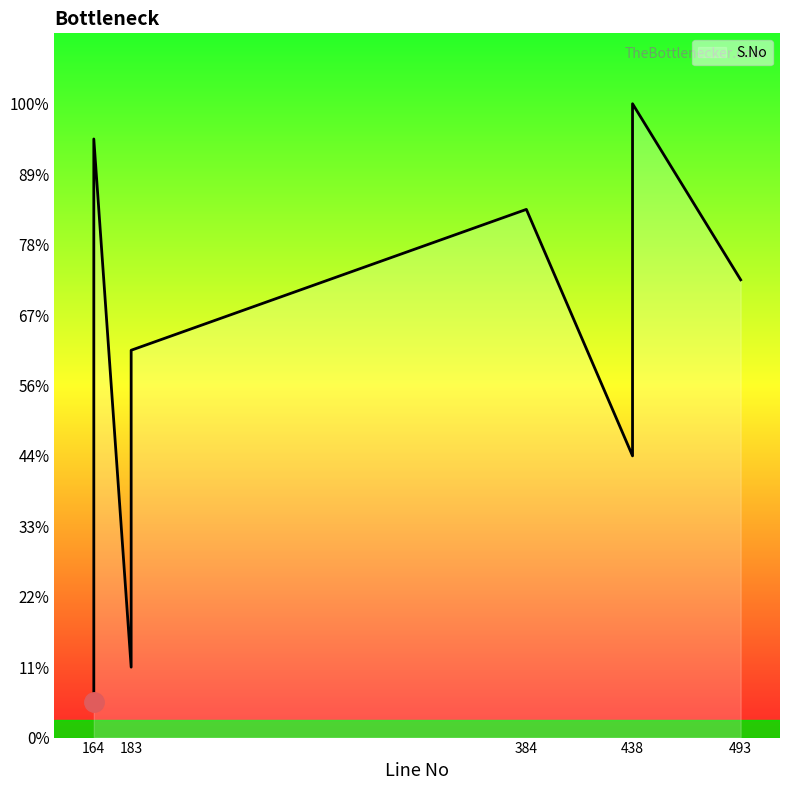

What is the label of the 12th point from the right?

164